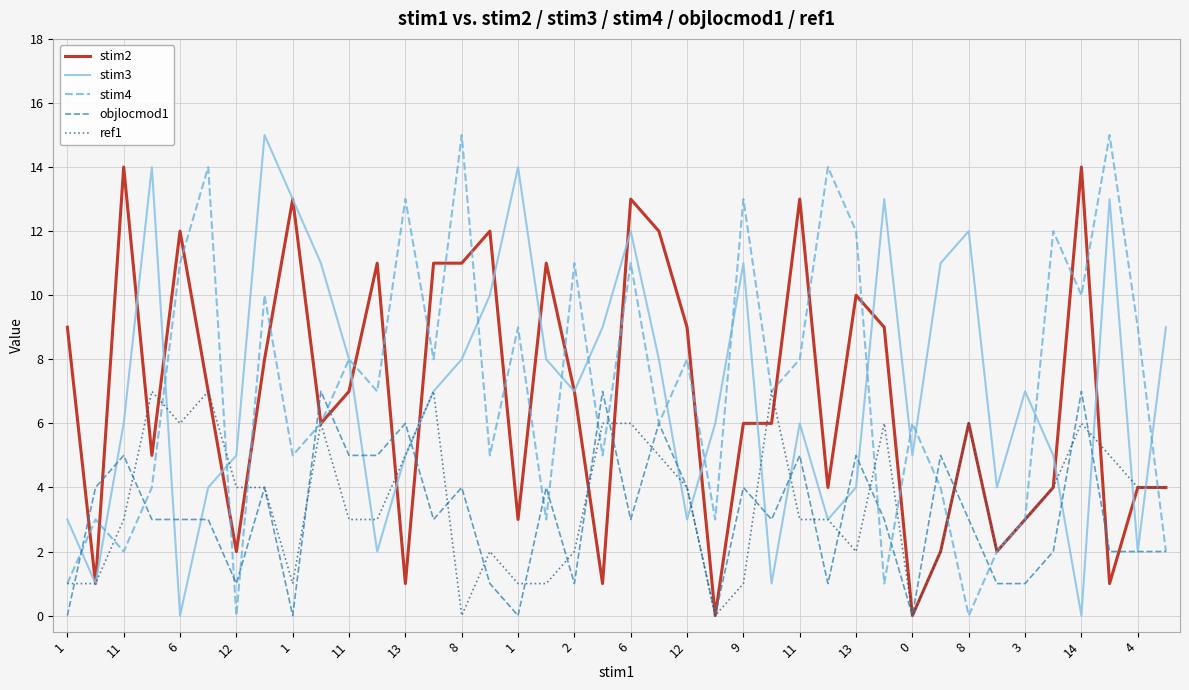

What are all the series names shown in the legend?

stim2, stim3, stim4, objlocmod1, ref1